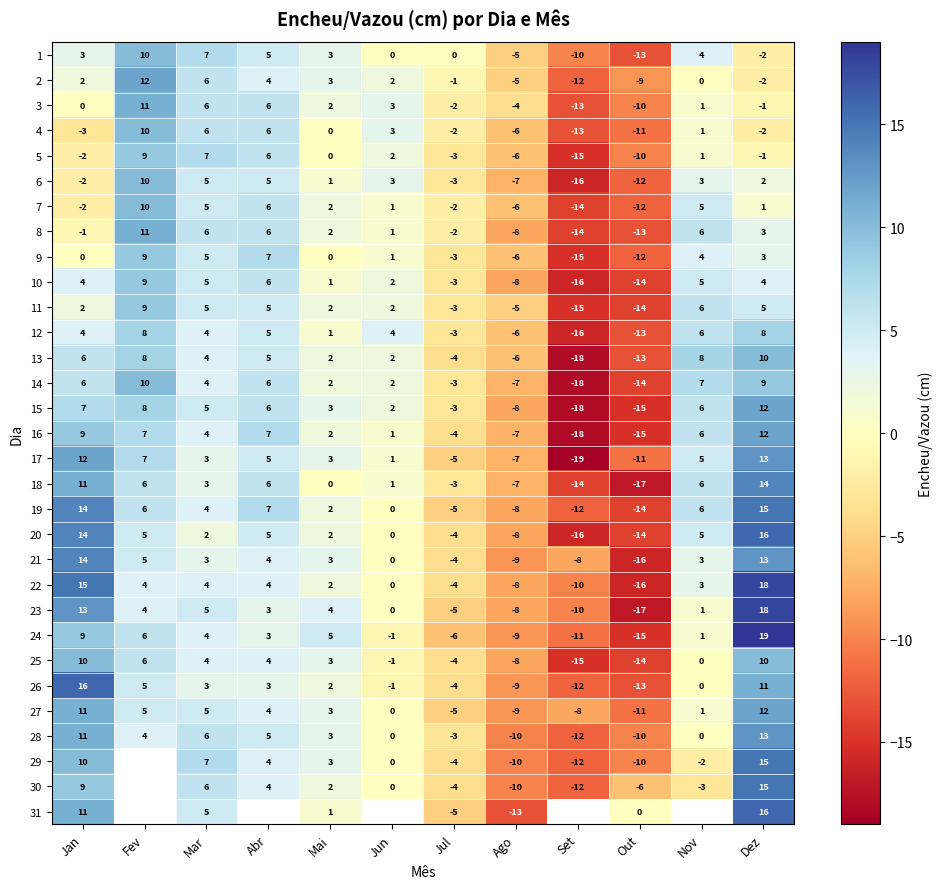

The value of 9 at Dez is 4. True or false?

False